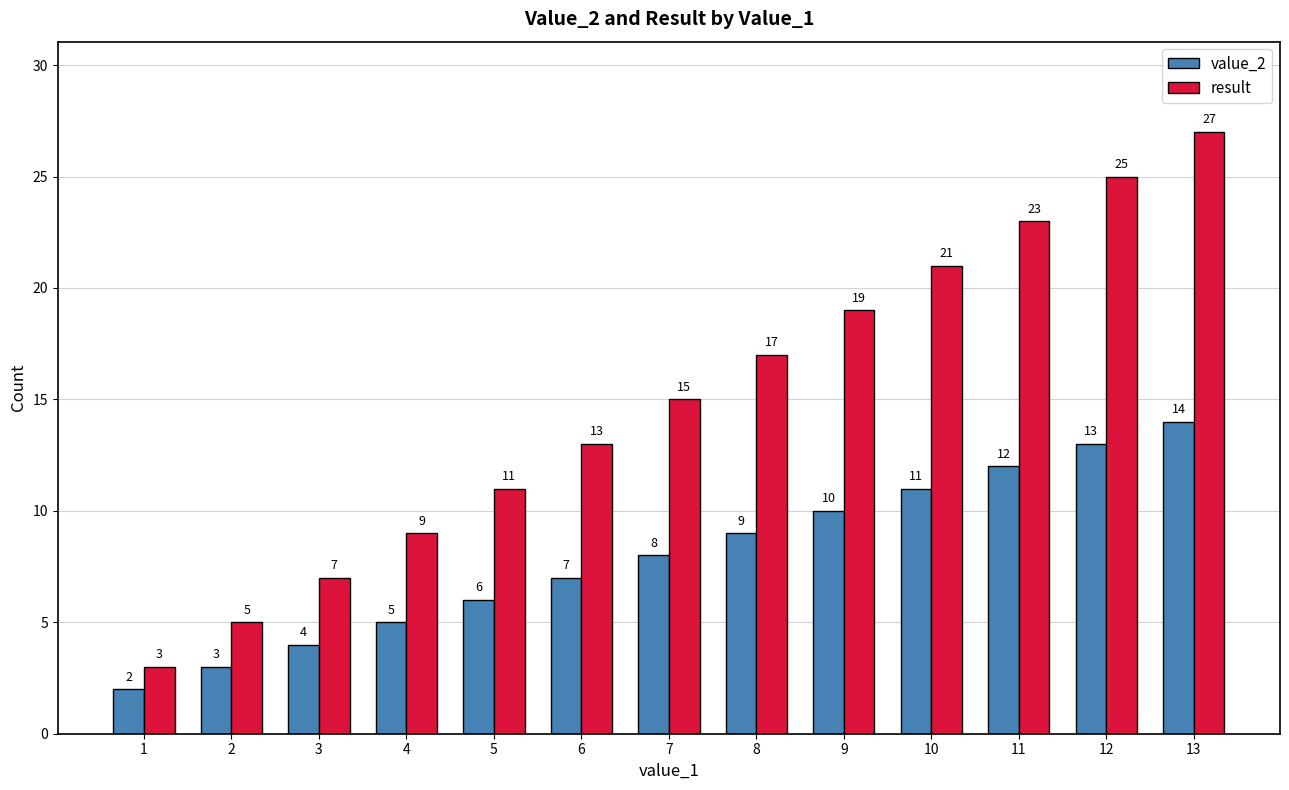

At 11, list the series in order from smallest to largest.

value_2, result